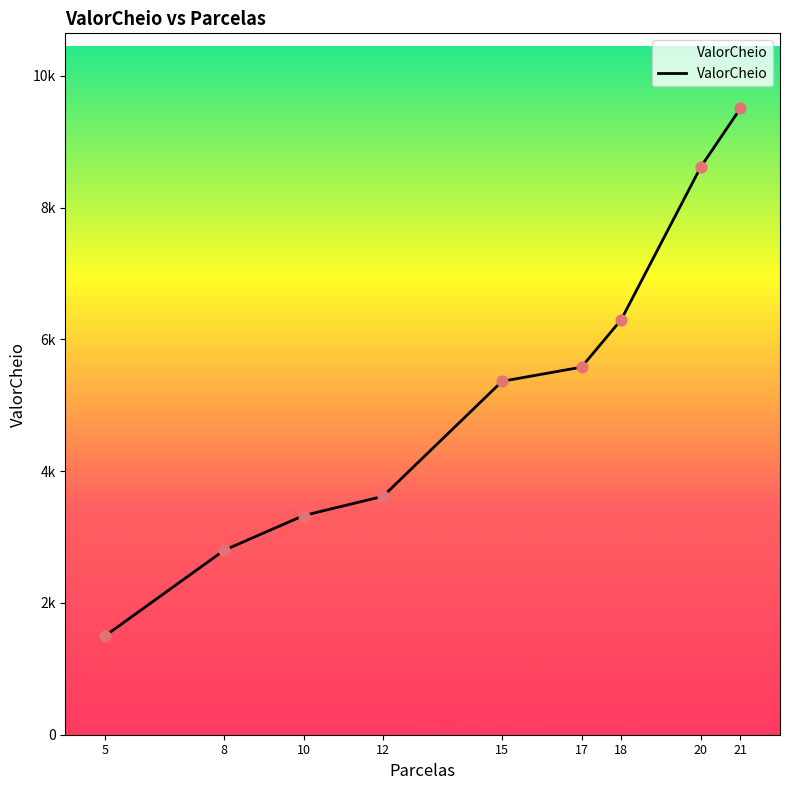

Which has a higher value, 5 or 18?

18